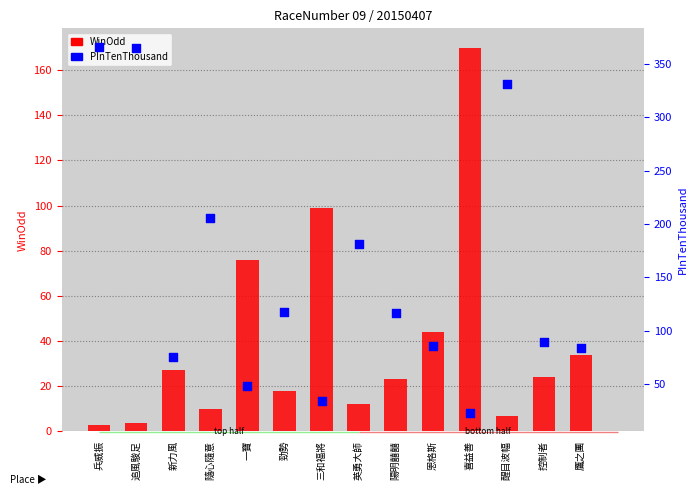

Which series has the largest total across all categories?

PInTenThousand